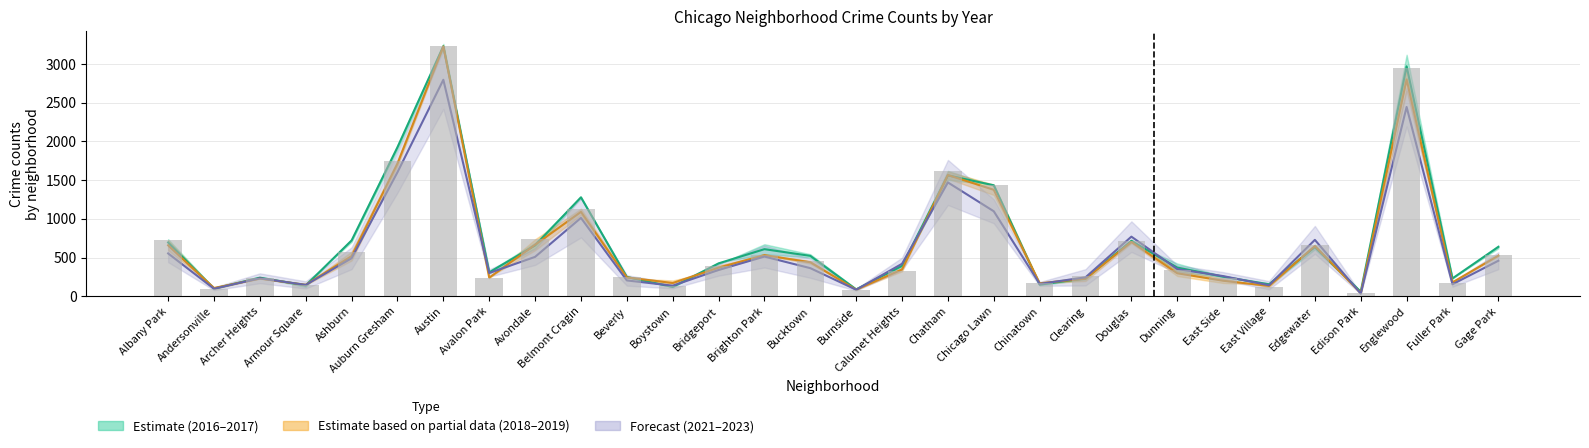

Which series changed the most between Chicago Lawn and Chinatown?

2016–2017 Midline